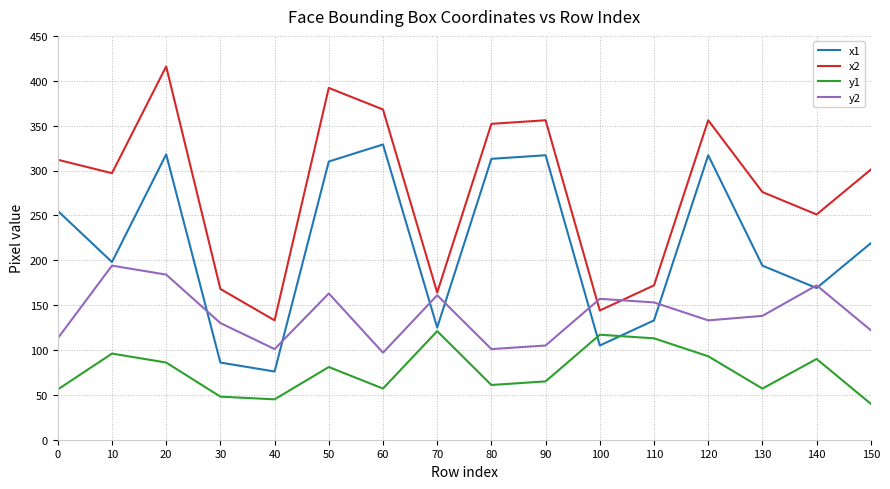

At which label is y1 closest to 80?

50